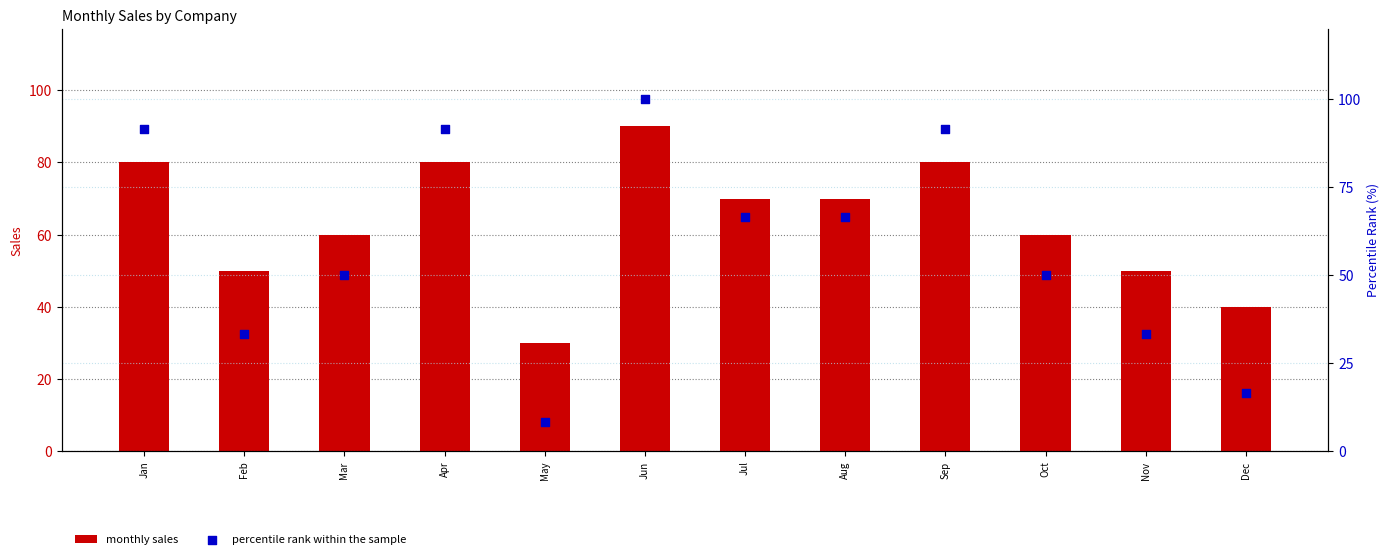

Which series contains the highest Y value?

percentile rank within the sample